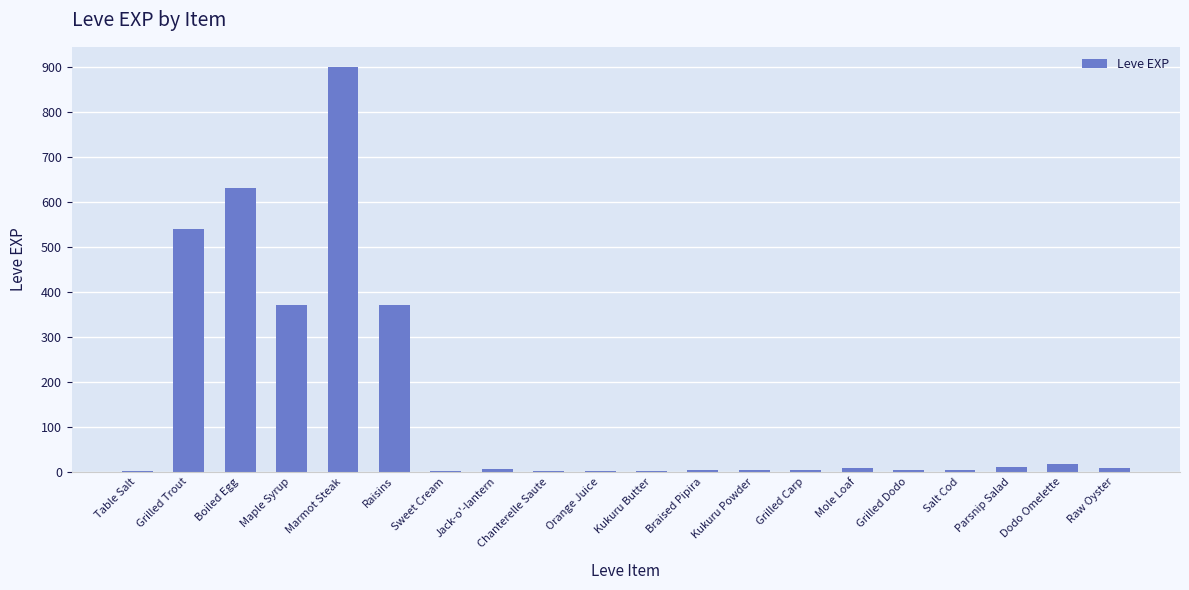

What is the approximate value at Chanterelle Saute?

1